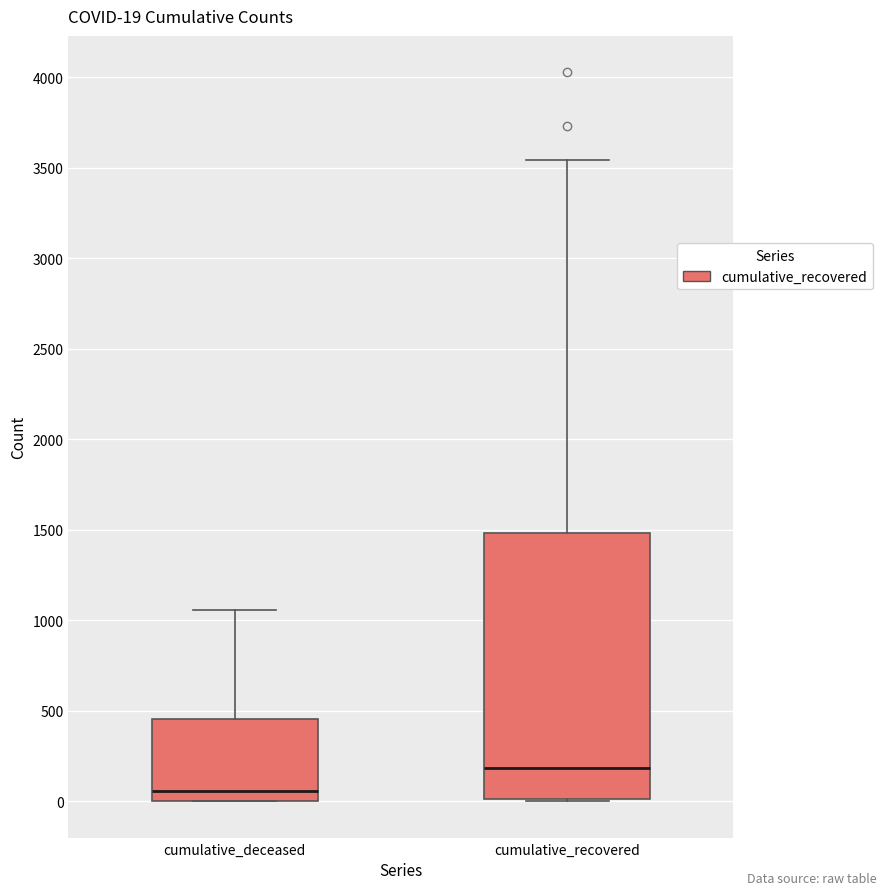

Which box is the tallest, from its lower edge to its upper edge?

cumulative_recovered